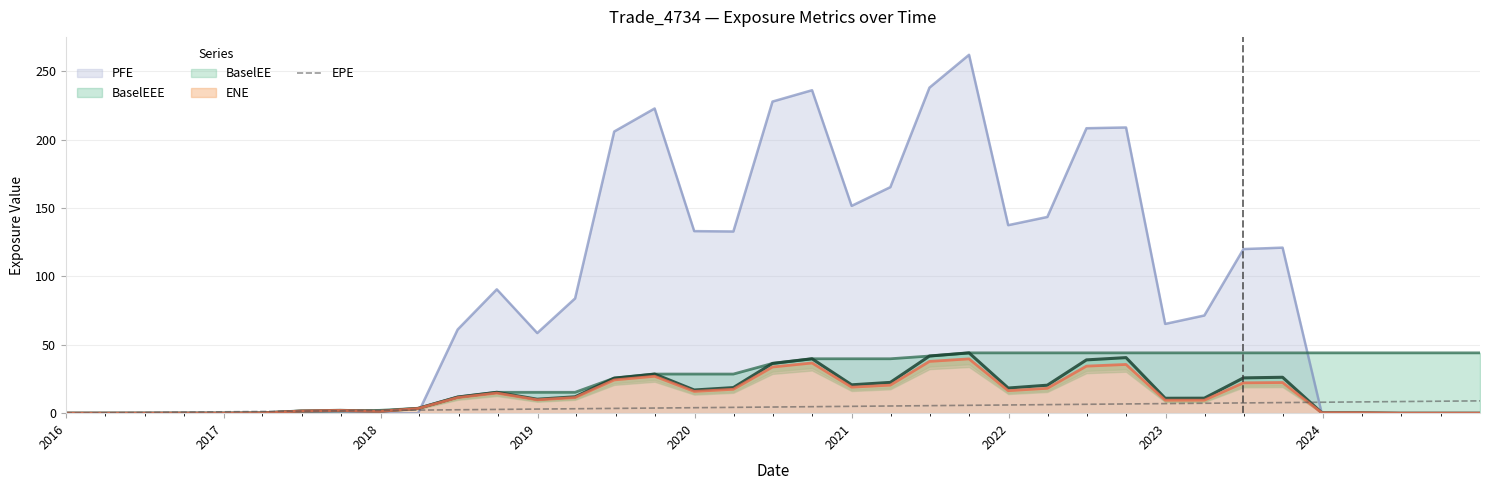

What is the highest value of the PFE series?

262.0